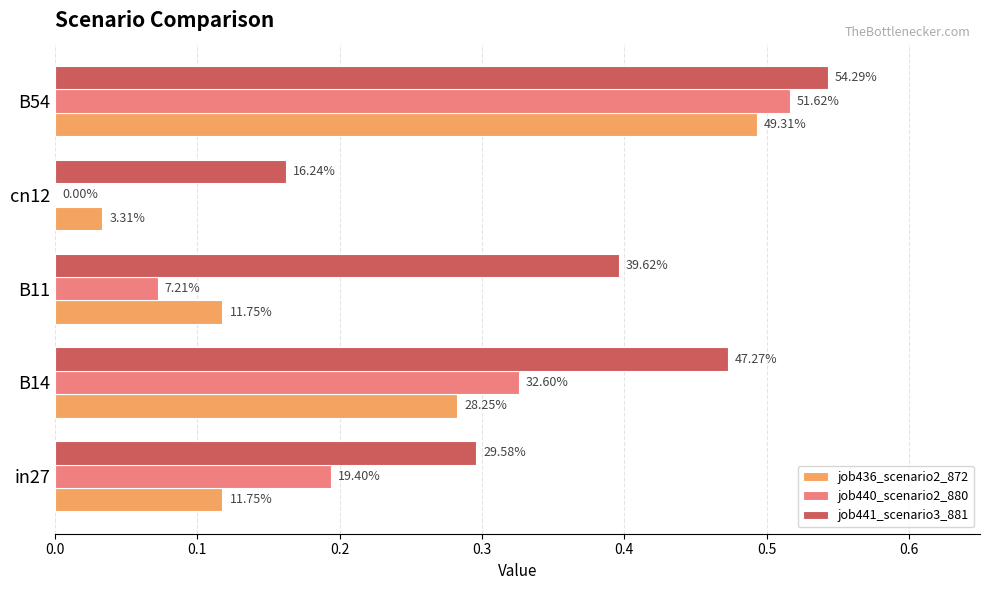

What is the sum of all job436_scenario2_872 values?

1.0